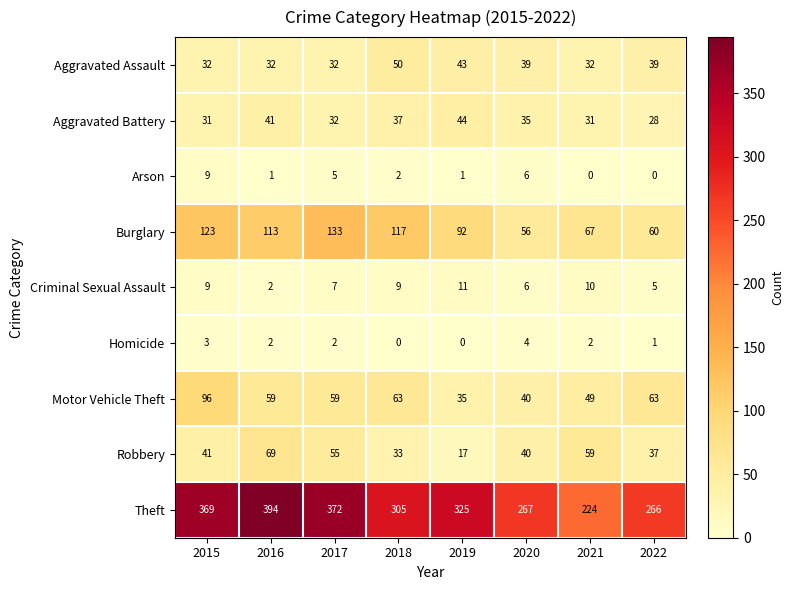

Count the number of data series in this chart.

9